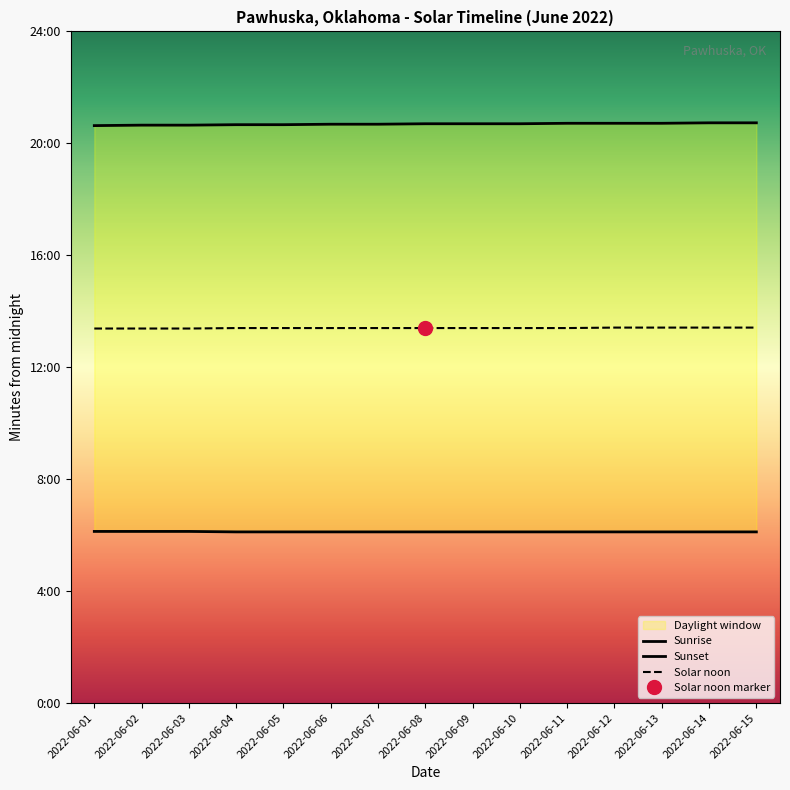

Is it true that Solar noon equals 1143 at 2022-06-06?

False